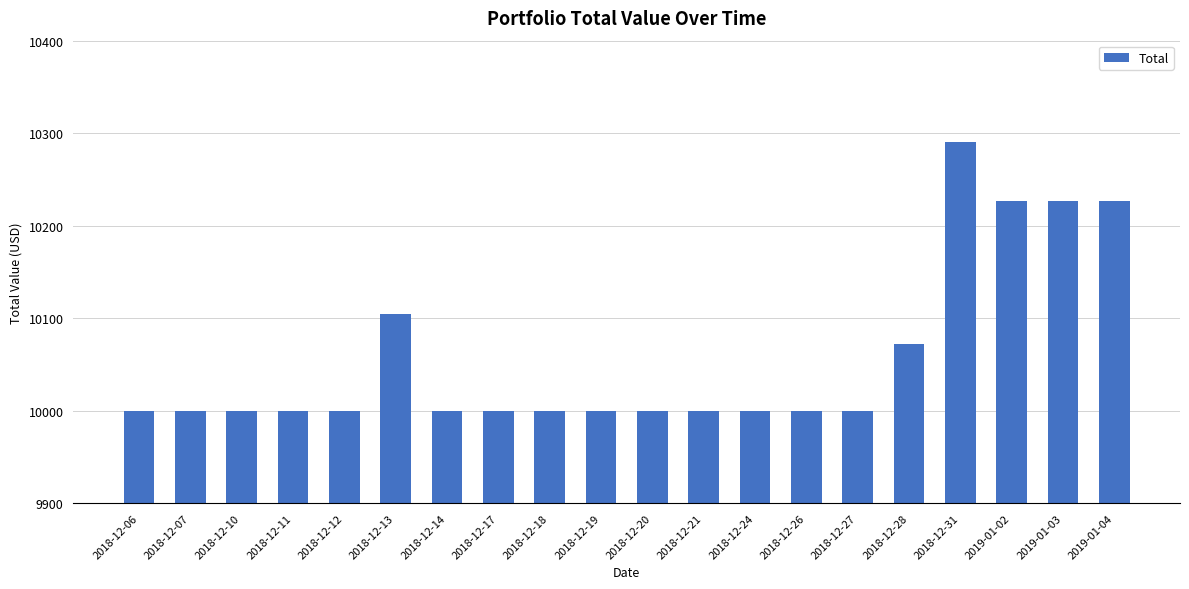

What is the label of the 13th bar from the left?

2018-12-24